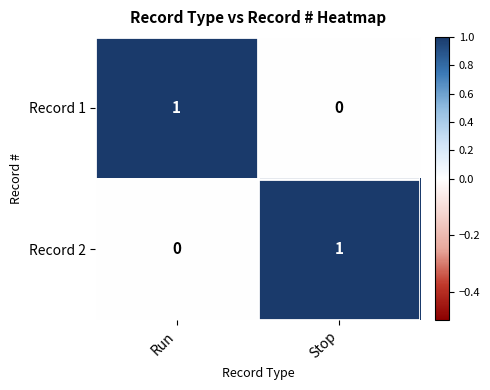

Rank the series at Stop from highest to lowest value.

Record 2, Record 1